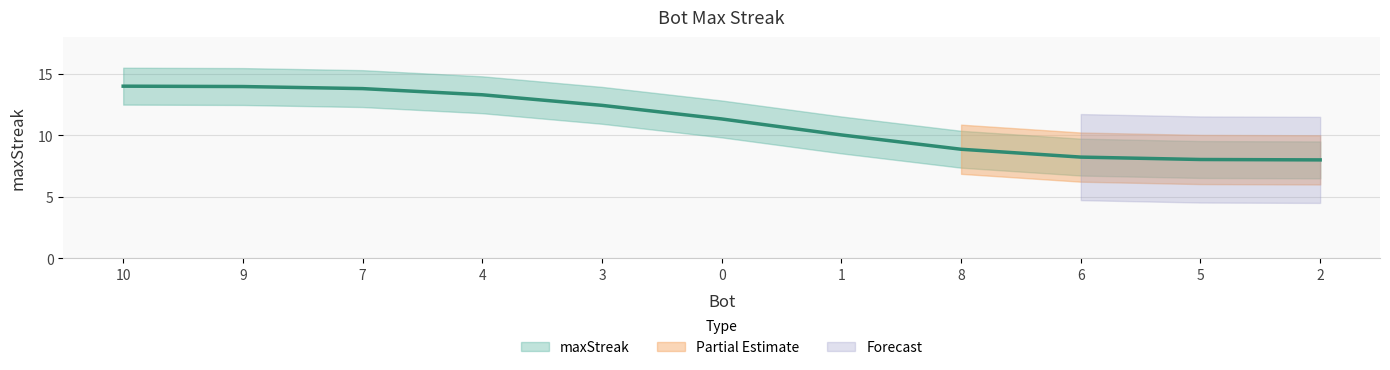

What is the label of the 8th point from the right?

4